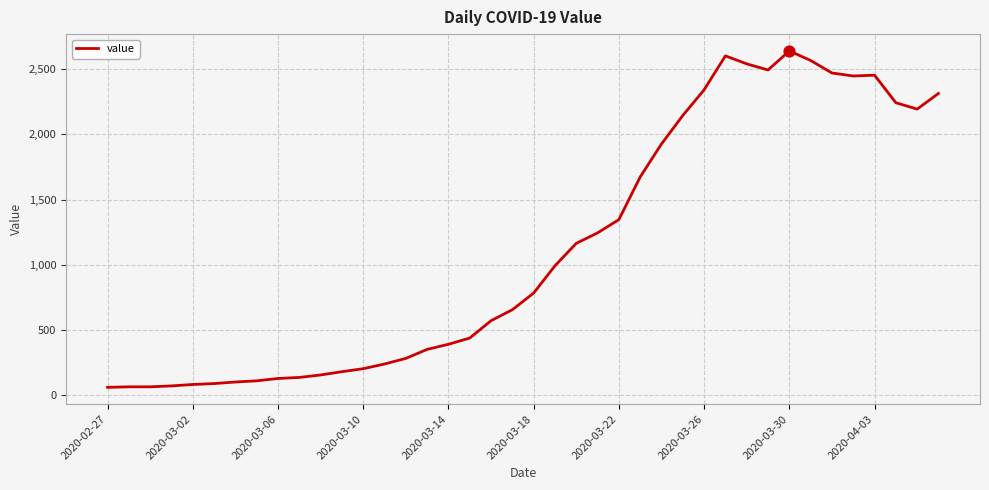

What is the greatest value displayed?

2640